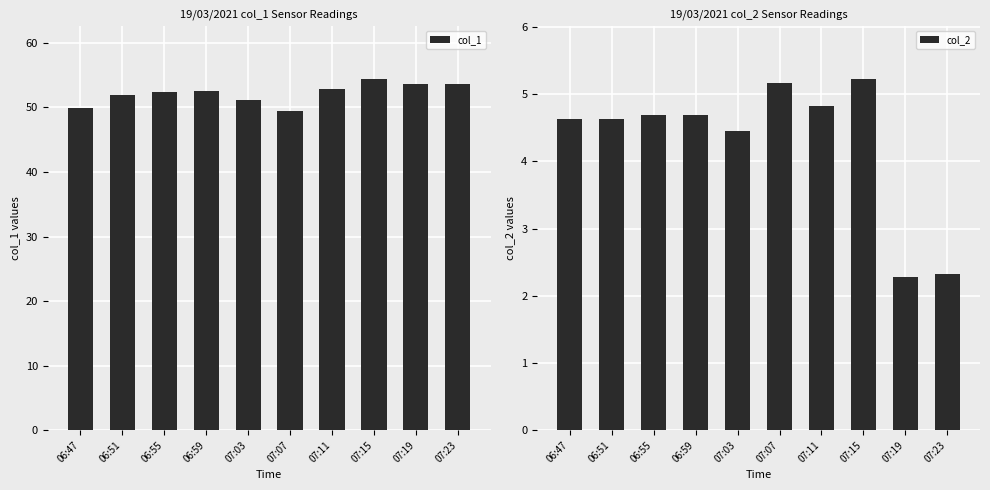

Rank the series at 07:07 from highest to lowest value.

col_1, col_2